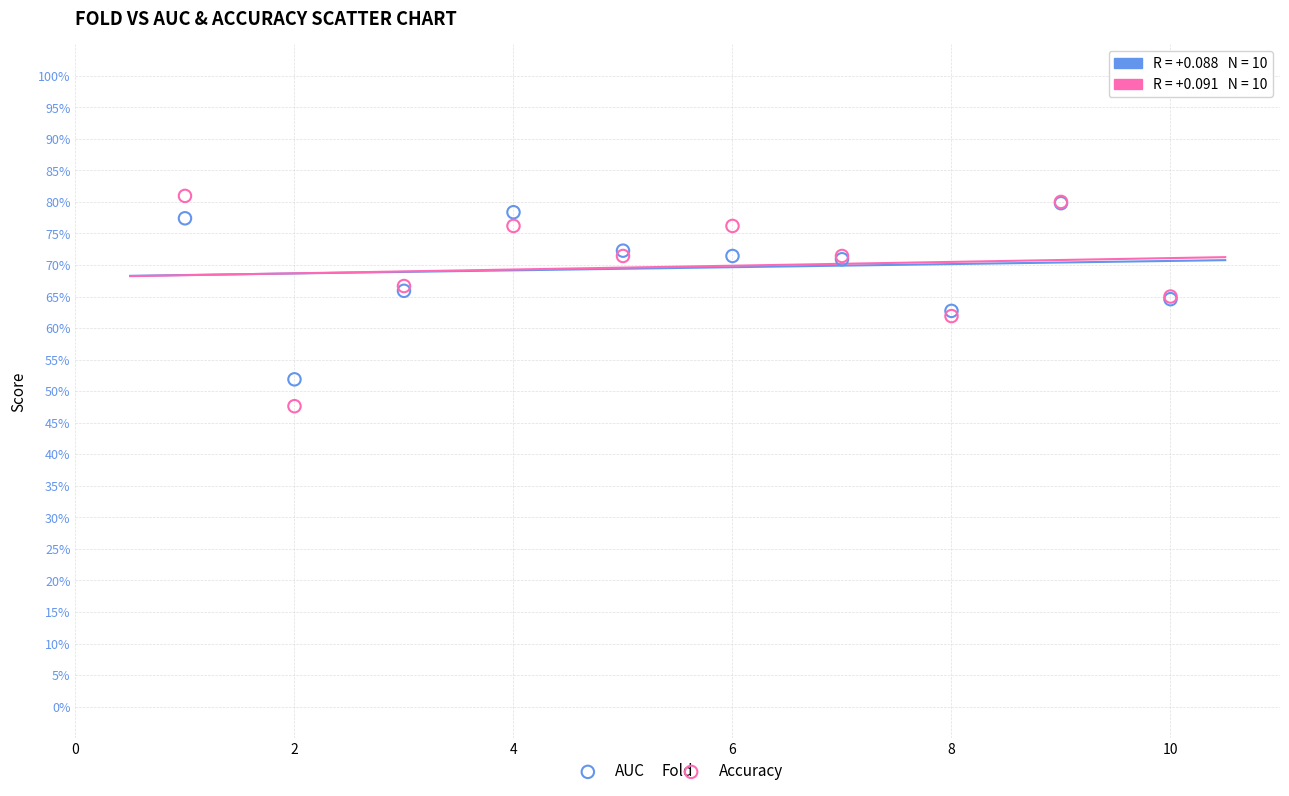

Which series reaches the minimum Y coordinate?

Accuracy